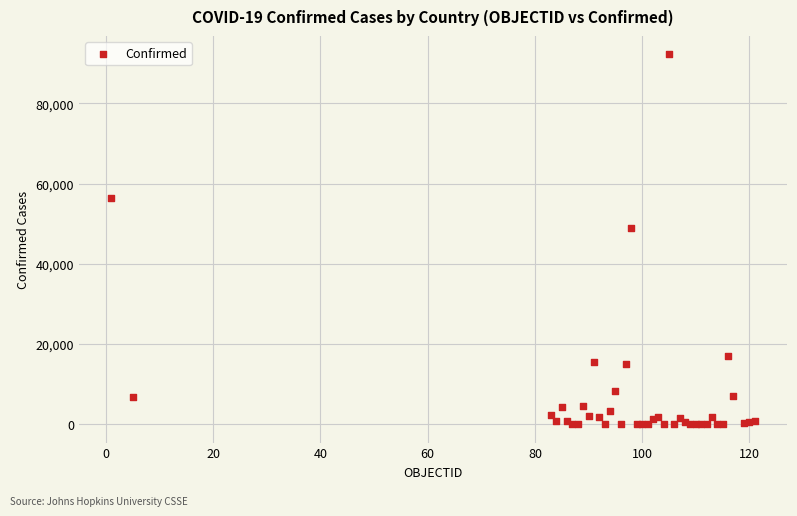

What Y value in the scatter plot is closest to 46104?

49032